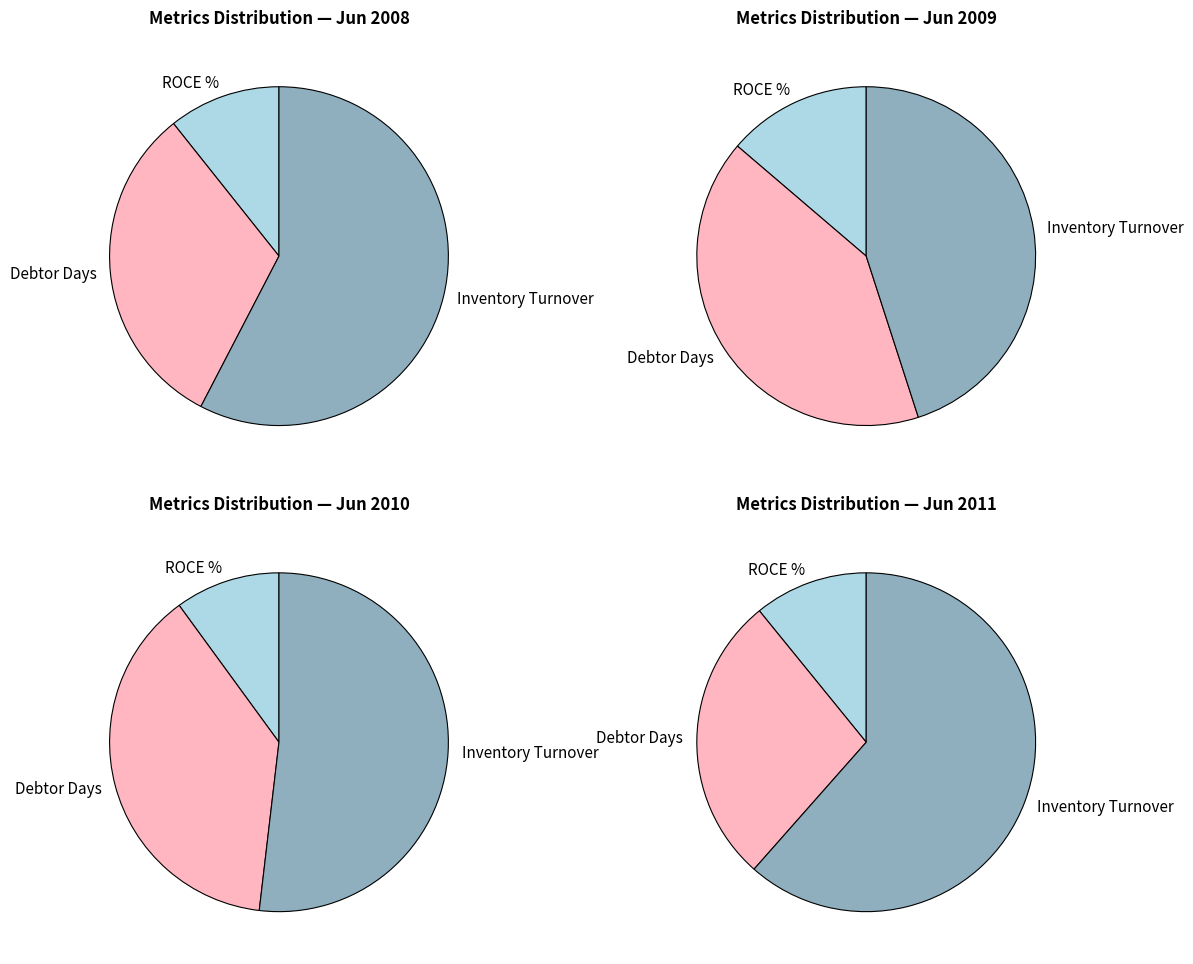

At ROCE %, list the series in order from largest to smallest.

Jun 2008, Jun 2009, Jun 2011, Jun 2010